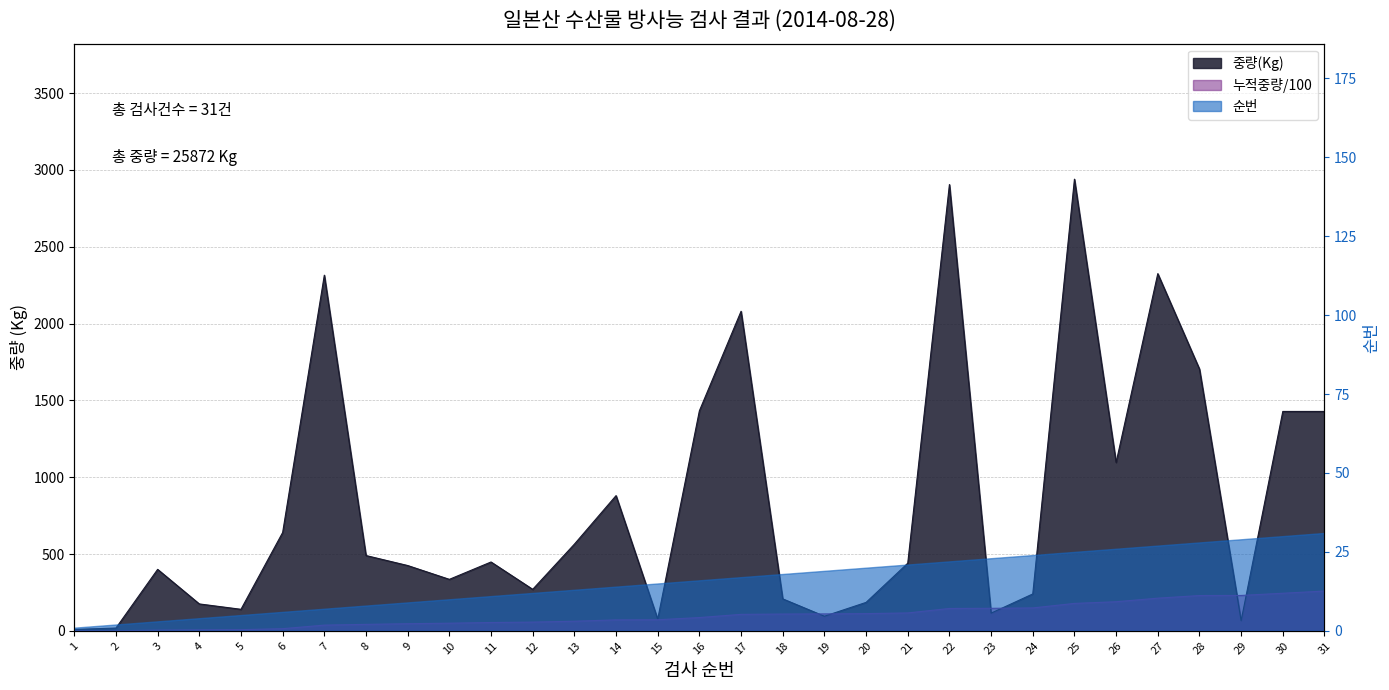

What is the difference between the values at 23 and 7?

2200